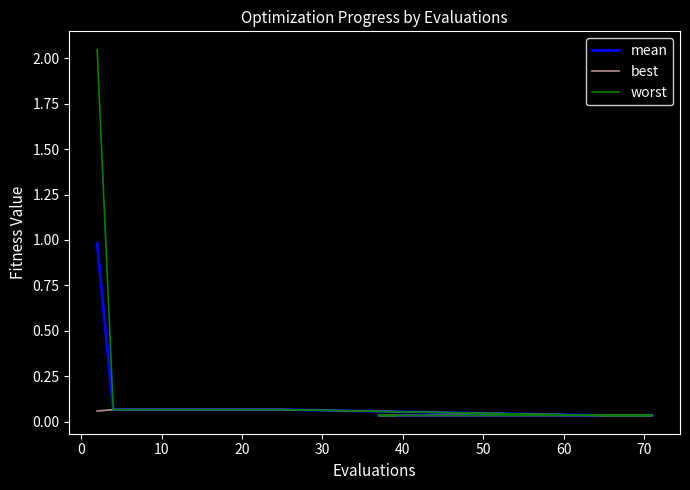

True or false: best has a value of 0.1 at 13.

False